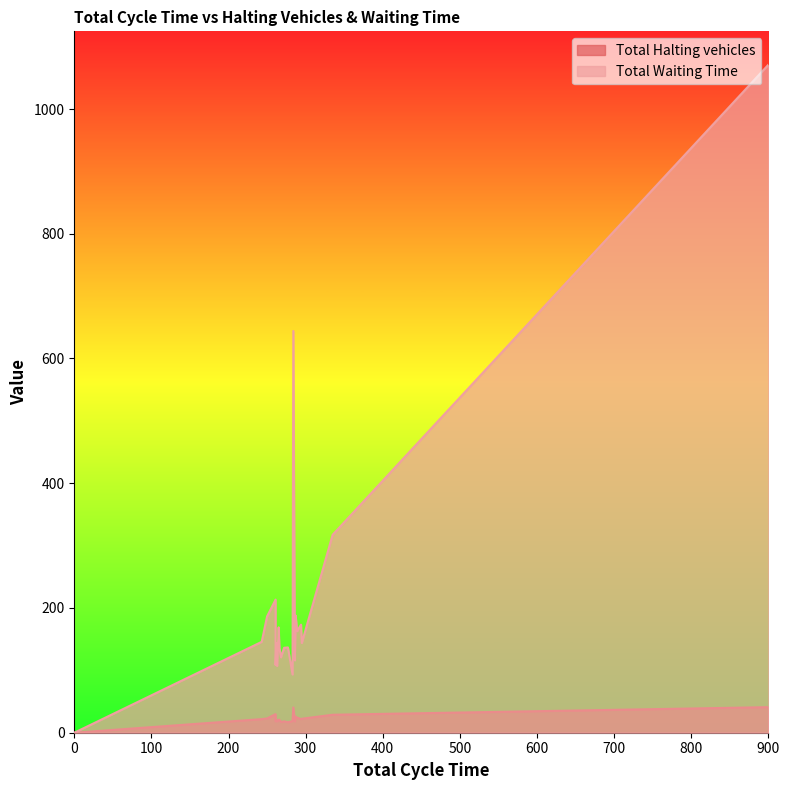

How many interior local peaks does the Total Waiting Time series have?

7